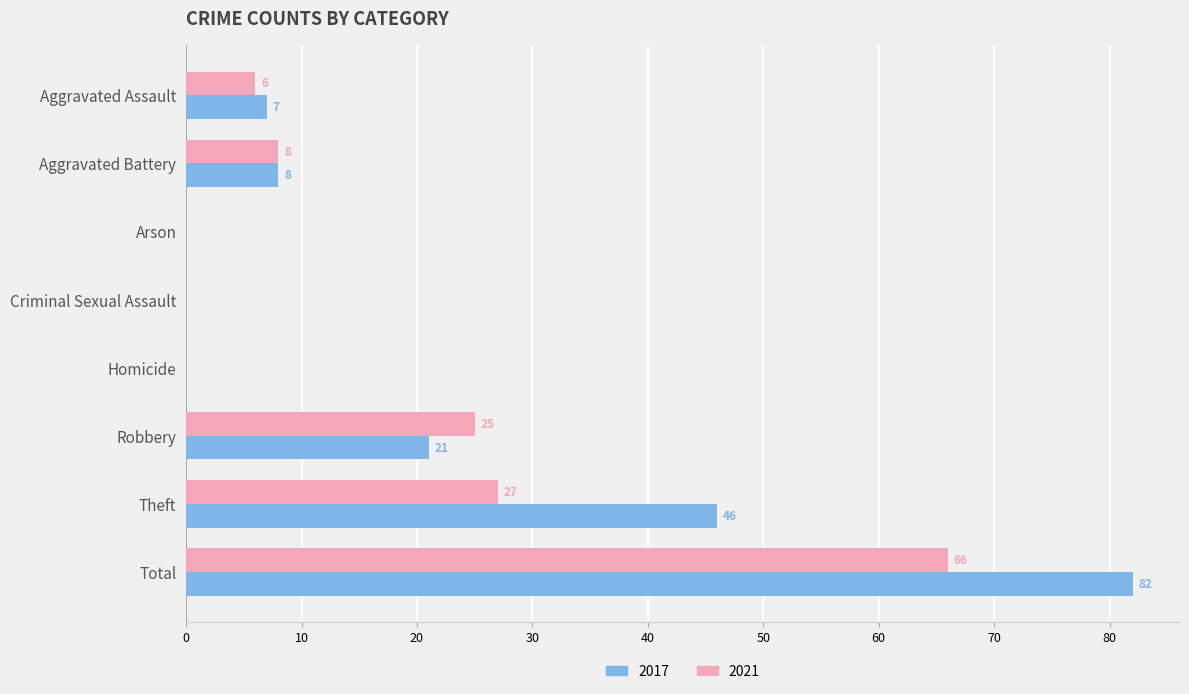

Which series changed the most between Arson and Theft?

2017